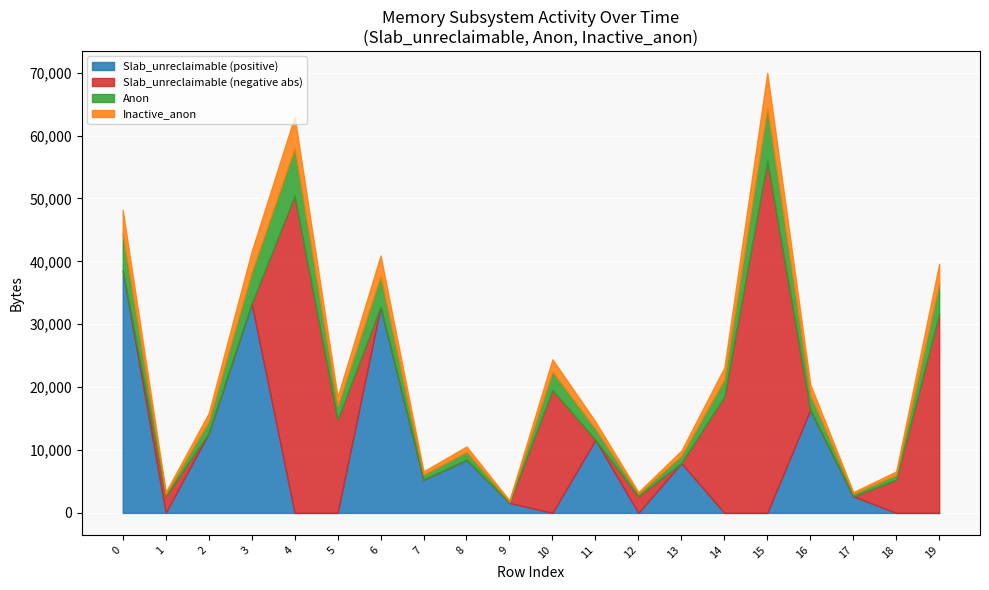

At which category is the sum across all series the highest?

15